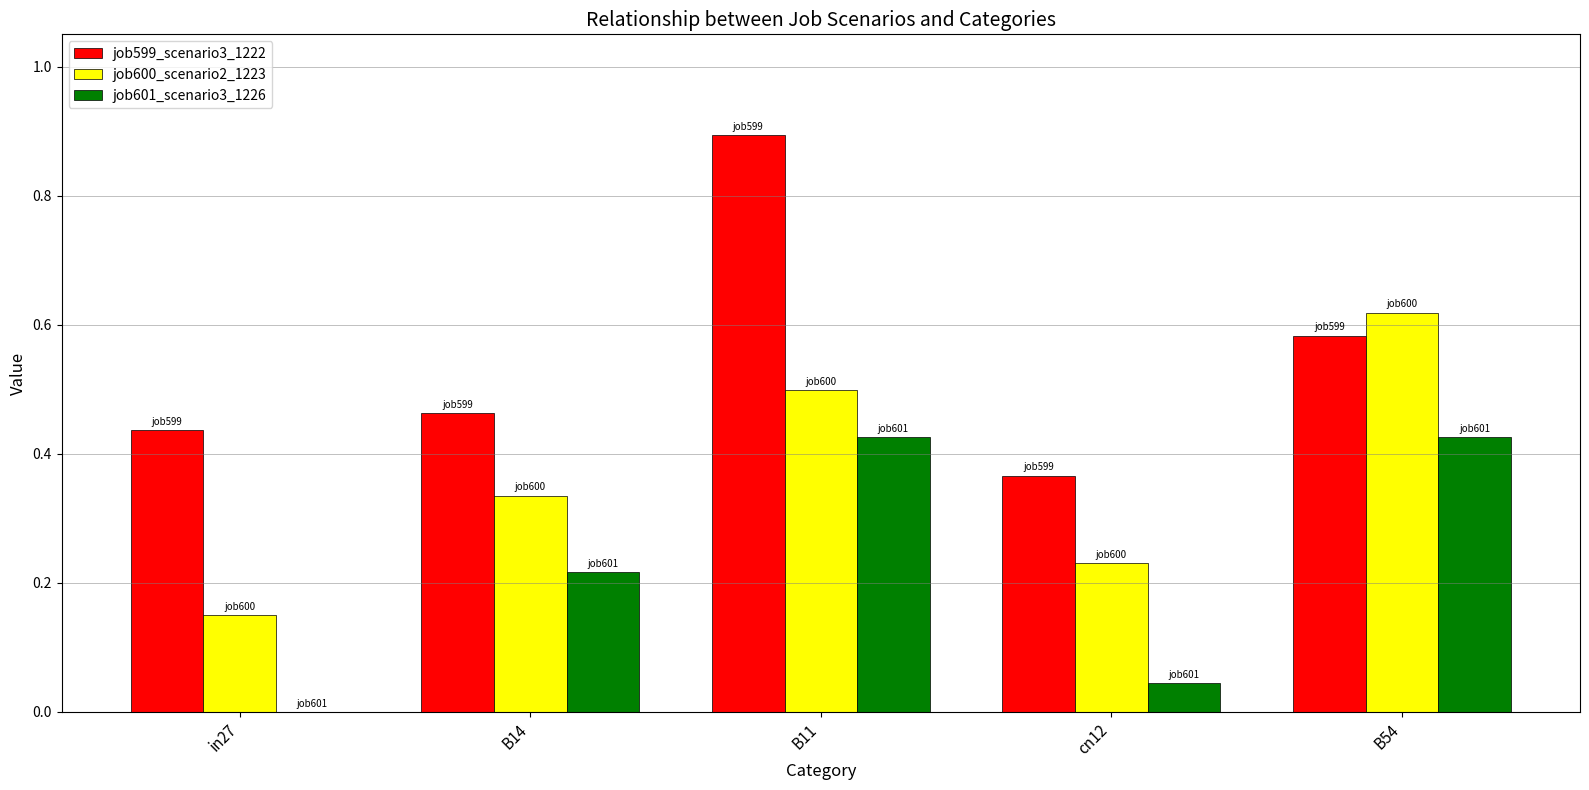

Which series has the largest total across all categories?

job599_scenario3_1222